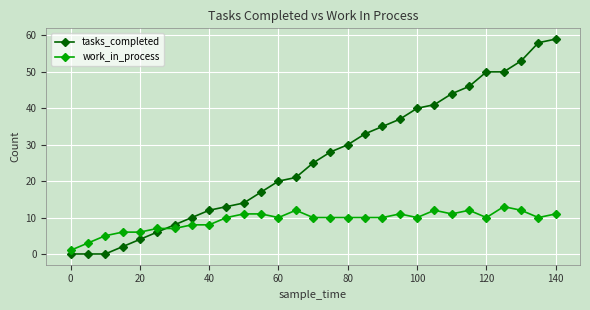

Which series has the largest total across all categories?

tasks_completed